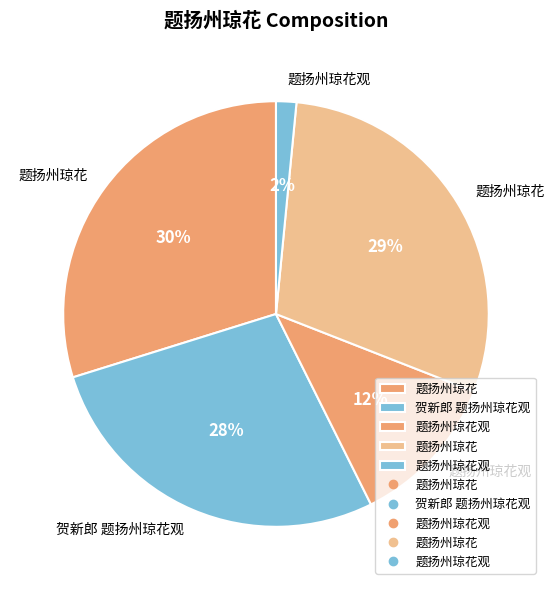

Which category has the smallest portion of the pie?

题扬州琼花观